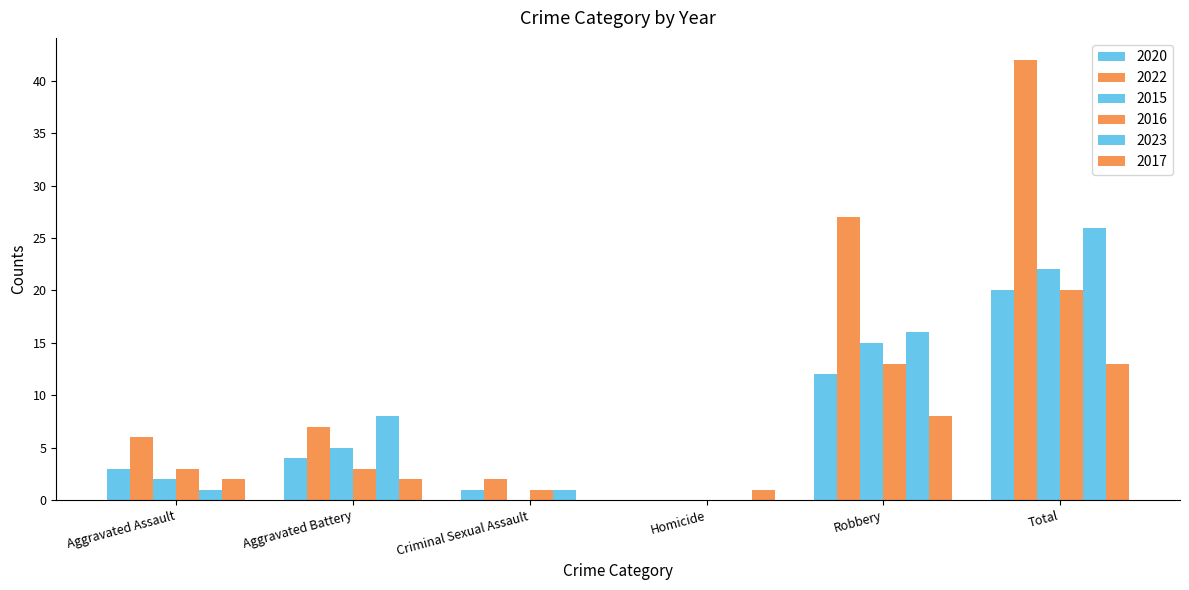

How many categories are shown in the chart?

6